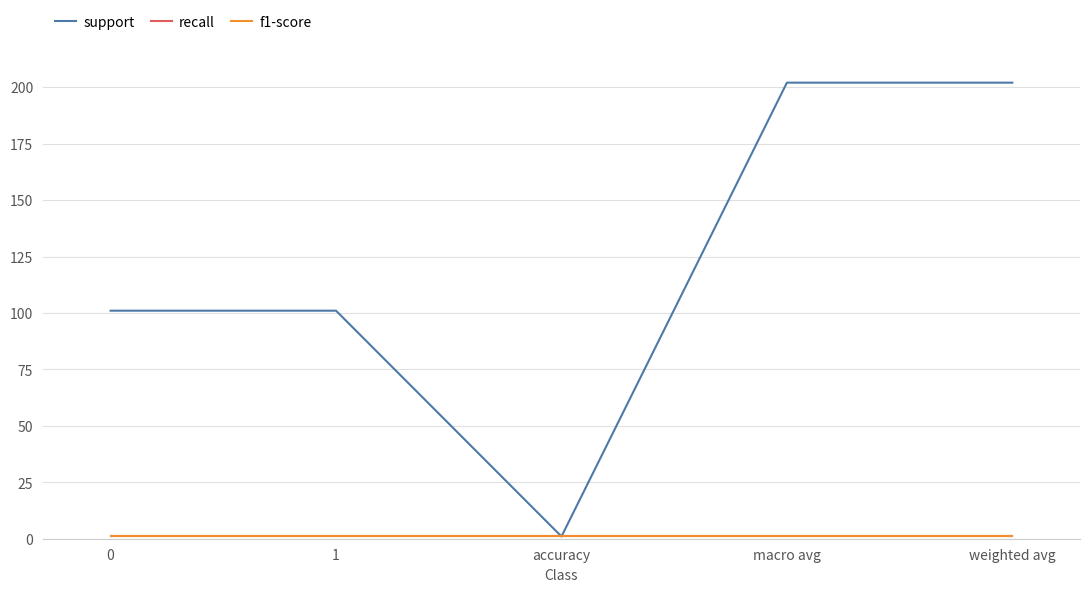

Reading left to right, list all the values displayed in this chart.

support: 101	101	1	202	202
recall: 1	1	1	1	1
f1-score: 1	1	1	1	1